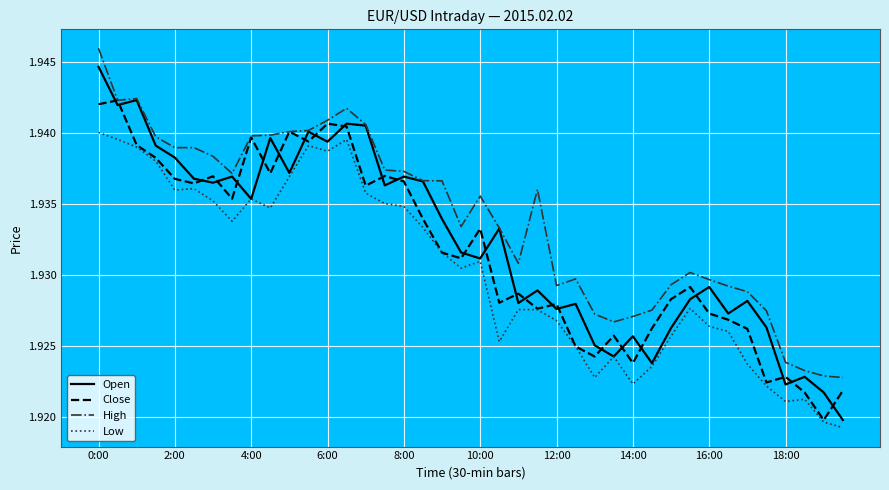

True or false: High and Low intersect in this chart.

False